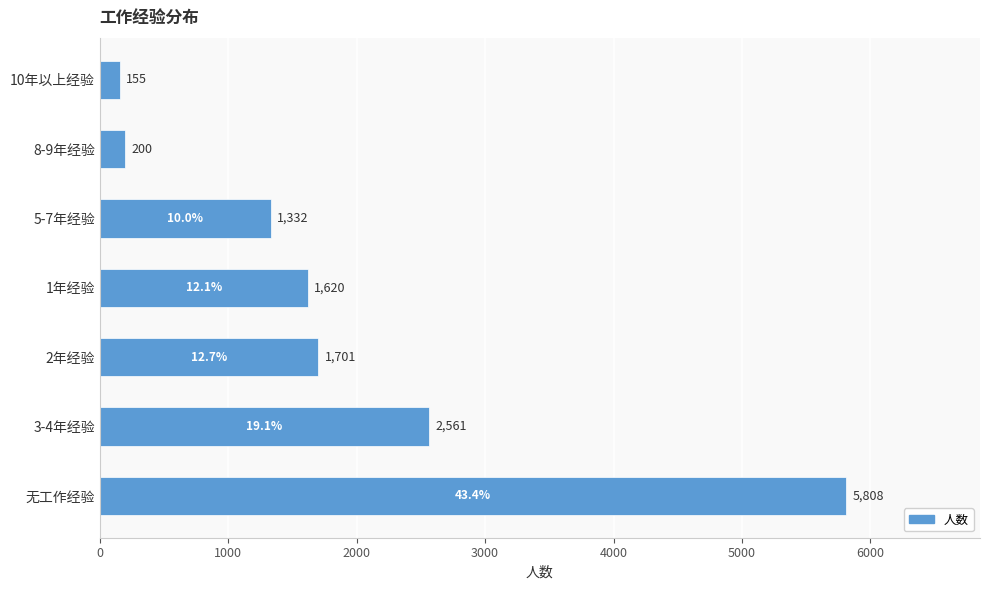

Reading top to bottom, transcribe all the data shown in this chart.

155	200	1332	1620	1701	2561	5808